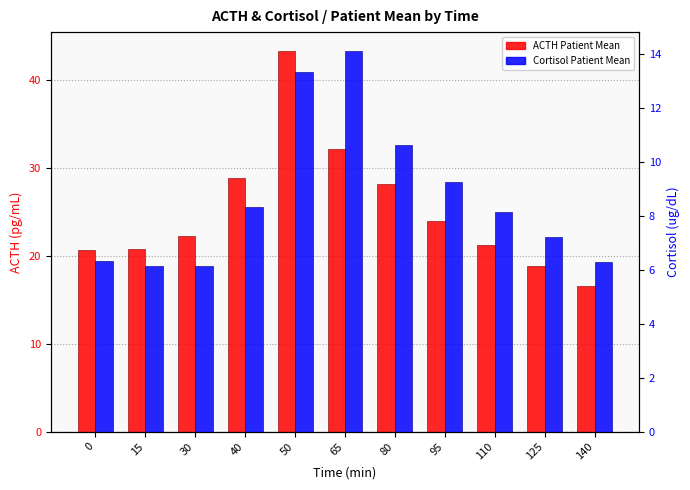

What is the difference between the ACTH Patient Mean values at 50 and 95?

19.4